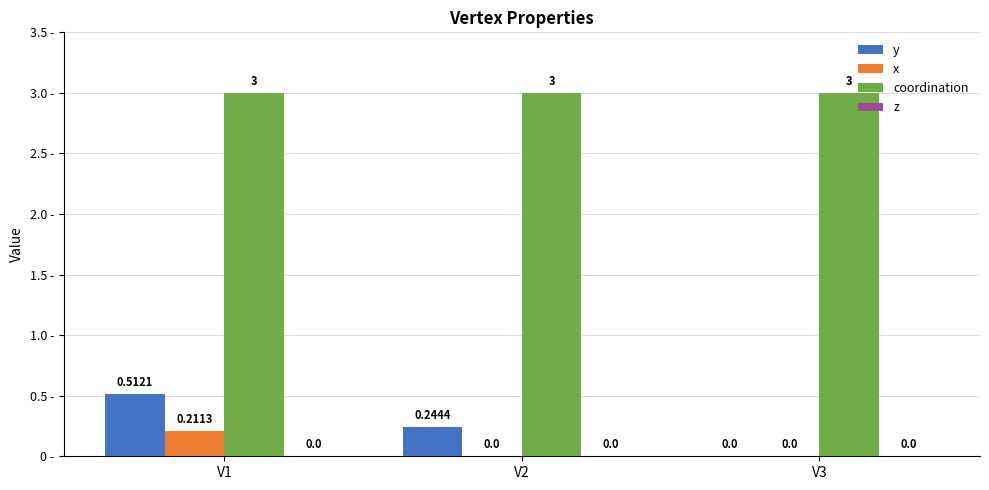

What is the greatest value displayed?

3.0